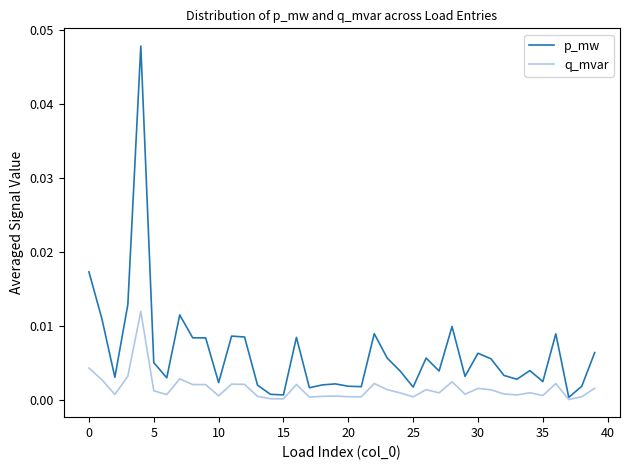

Which series has the widest spread of values?

p_mw